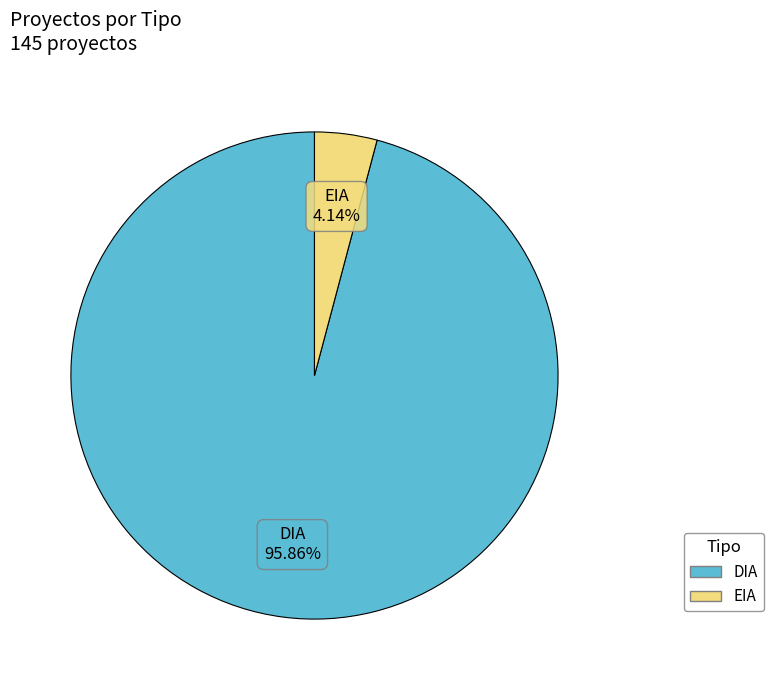

Is there a majority slice in this chart?

Yes